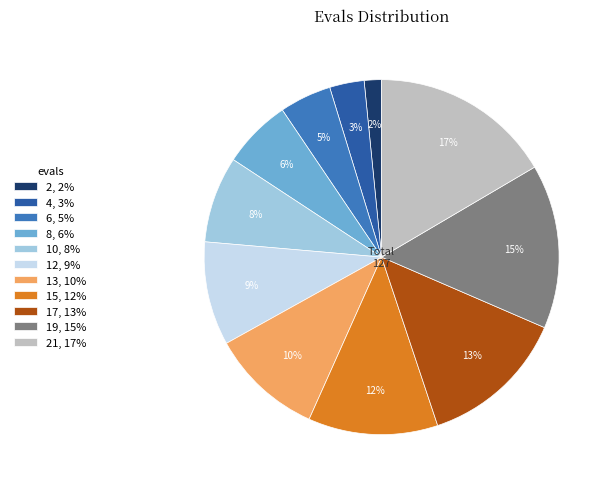

What percentage is the 21, 17% slice, to the nearest percent?

17%